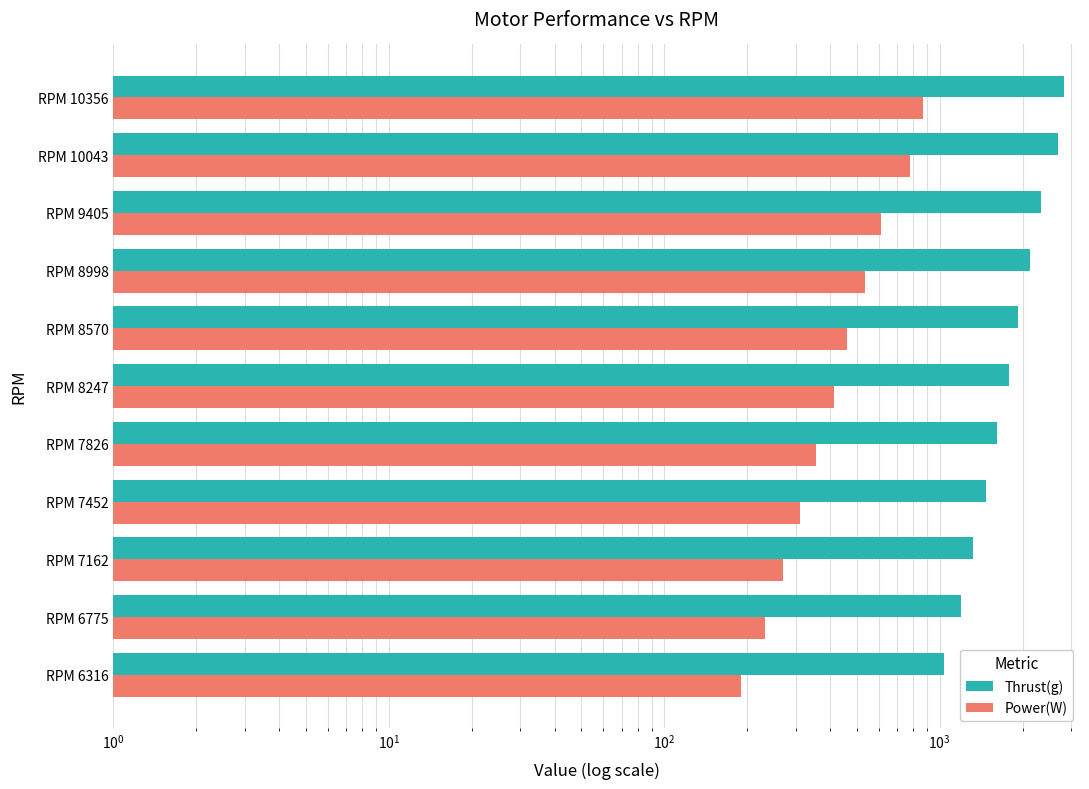

How many data points does each series have?

11